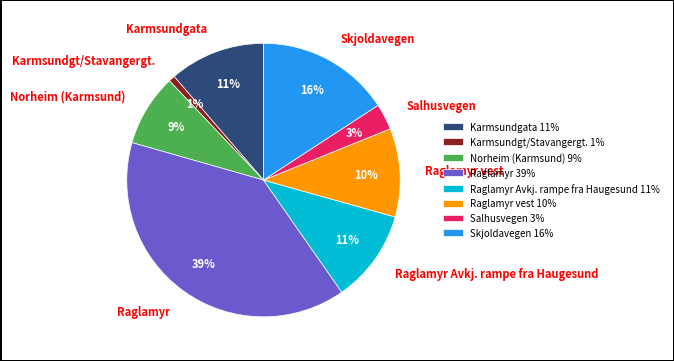

What is the smallest slice in the pie chart?

Karmsundgt/Stavangergt.